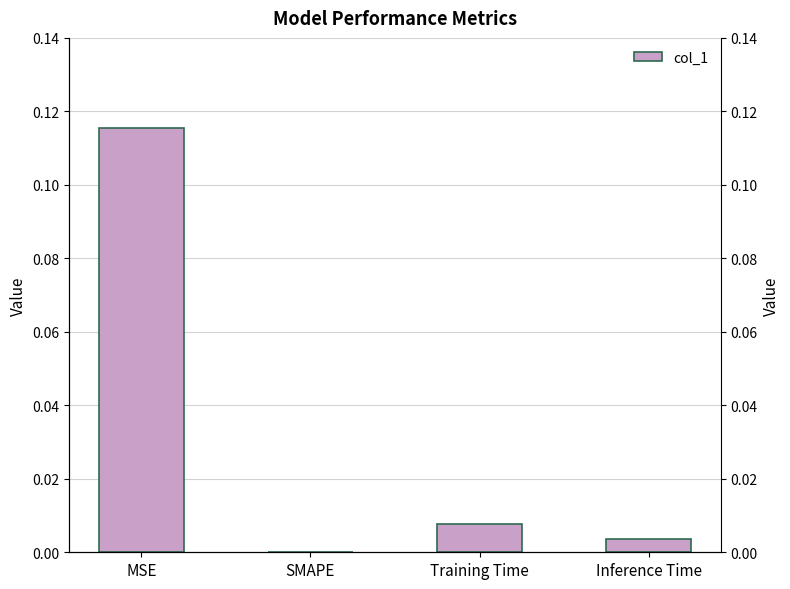

What is the change in value from MSE to SMAPE?

-0.1